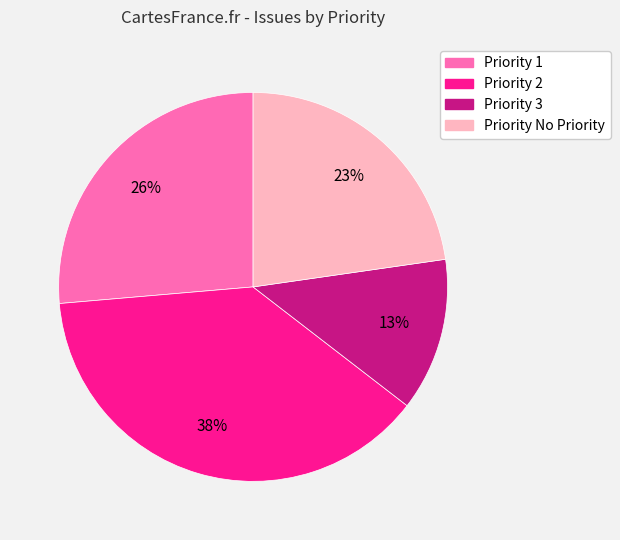

To the nearest percent, what is the average slice percentage?

25%